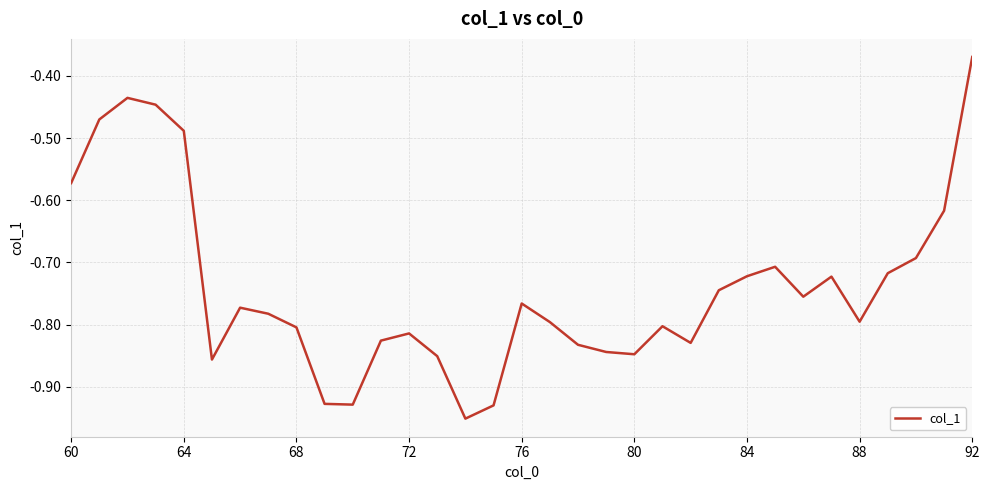

At which category does the chart reach its peak across all series?

92